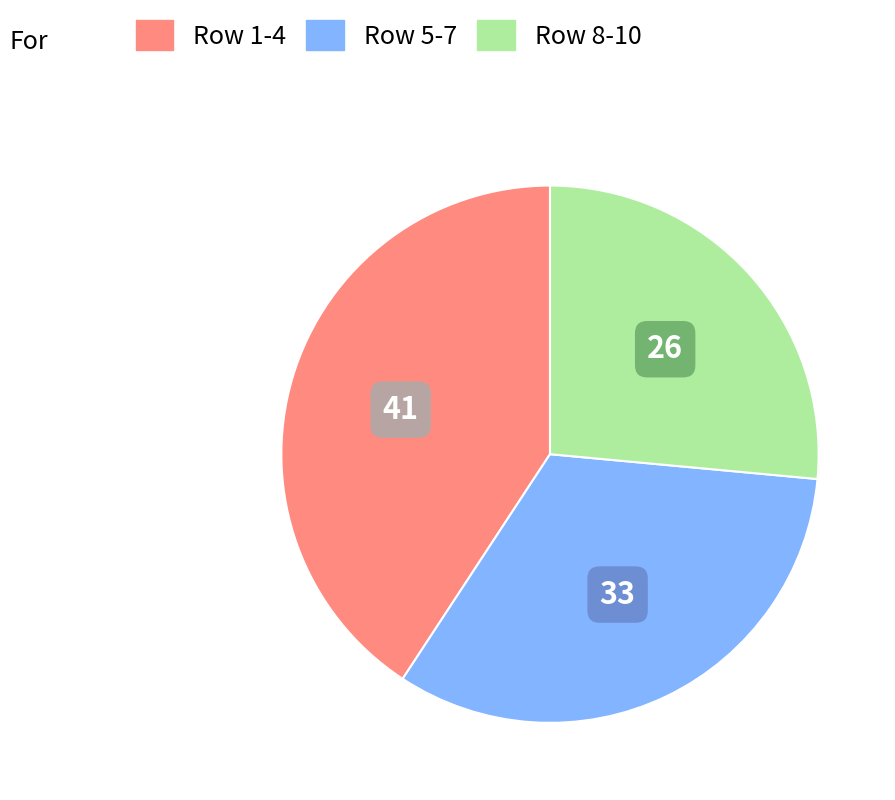

Does any single category account for the majority?

No